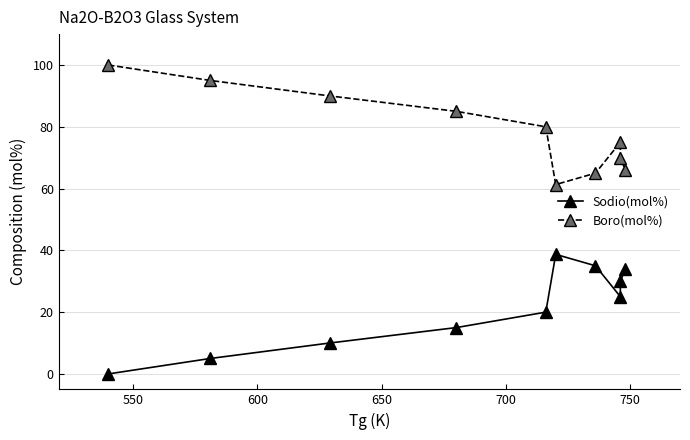

True or false: Sodio(mol%) has a value of 12.2 at 700.

False